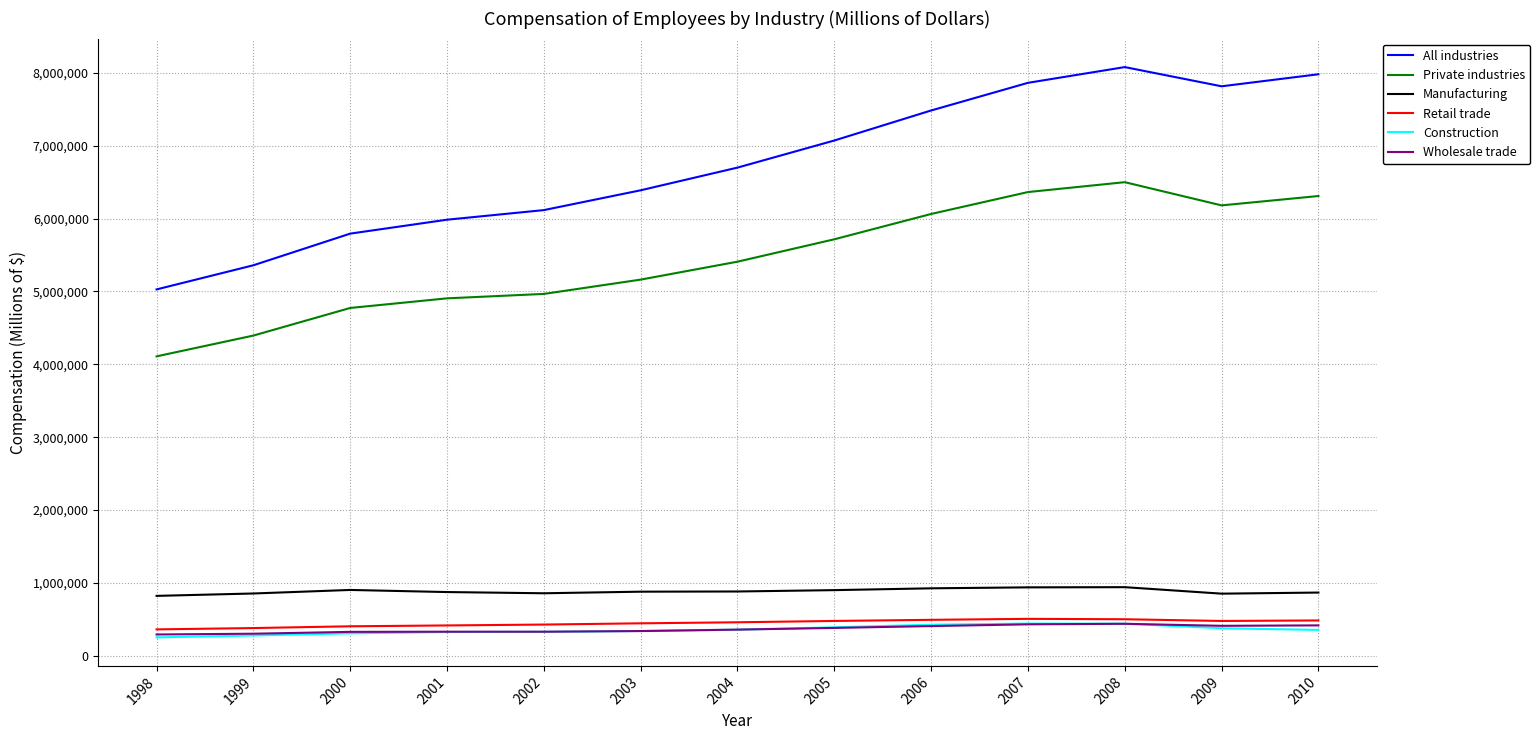

How many categories are shown in the chart?

13